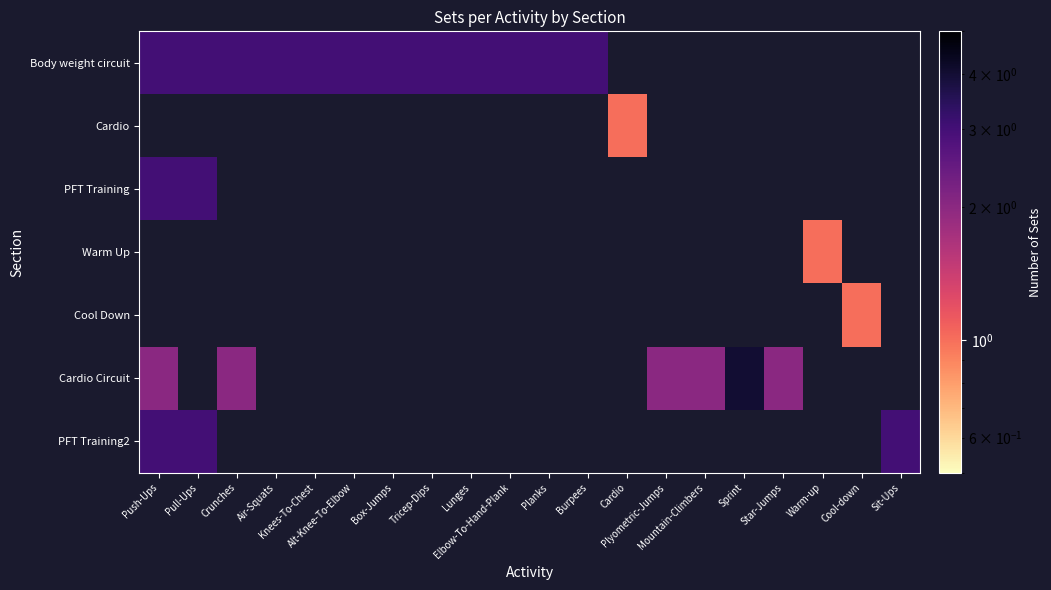

At how many categories does at least one series exceed 1?

17